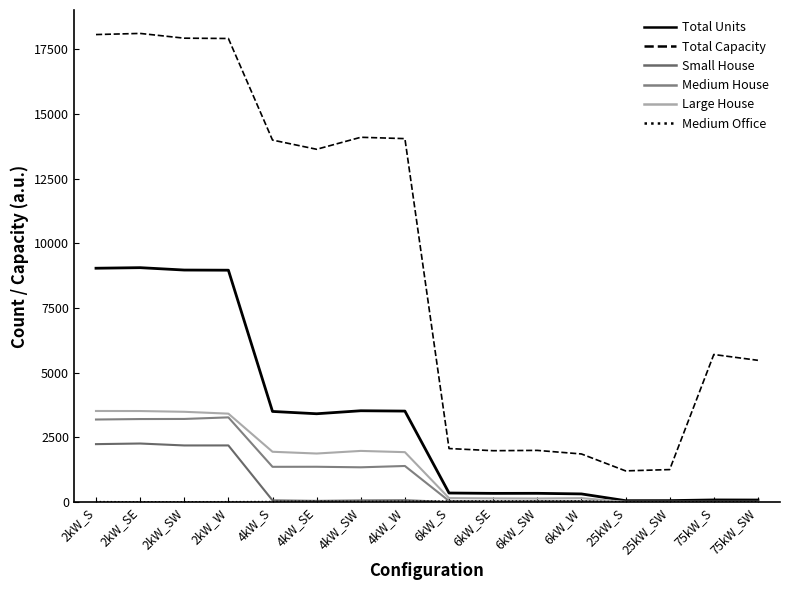

What is the average value of the Total Units series?

3220